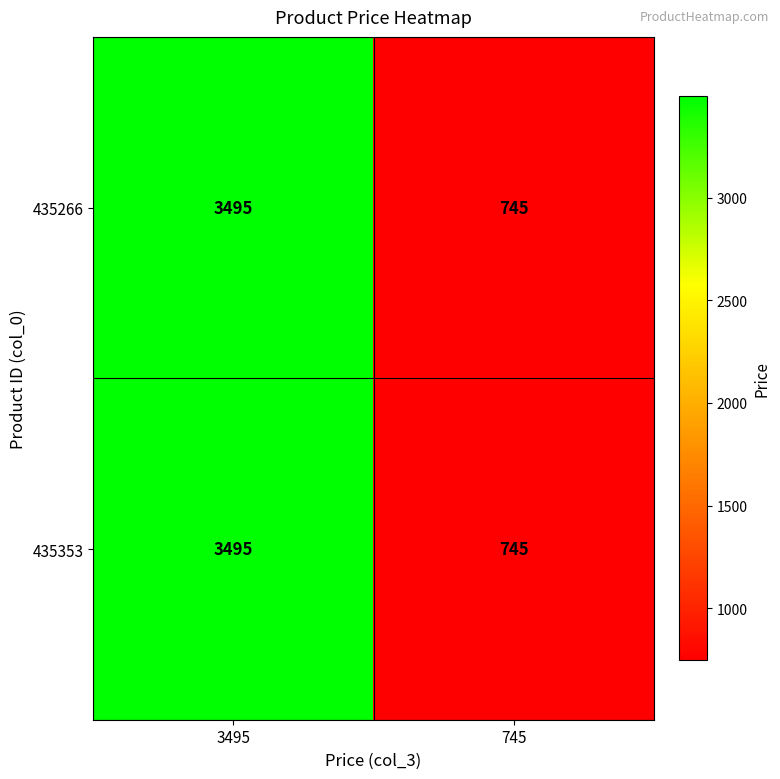

The 435266 series shows 3495 at 3495. True or false?

True